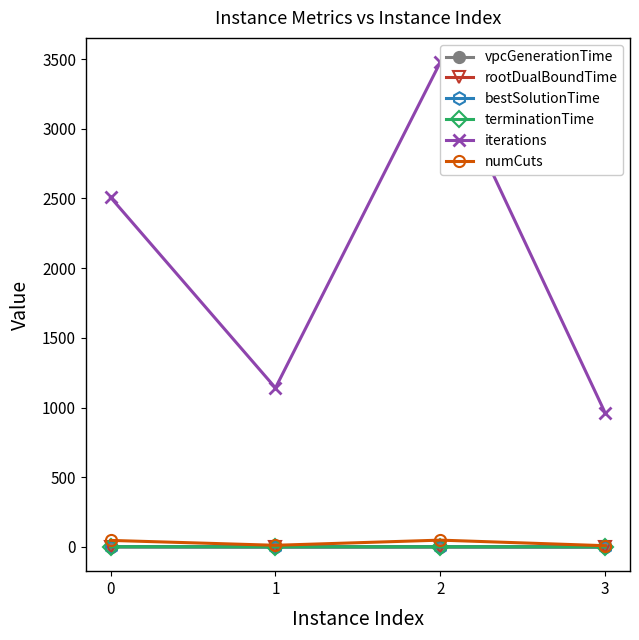

At which label does rootDualBoundTime reach its minimum?

3